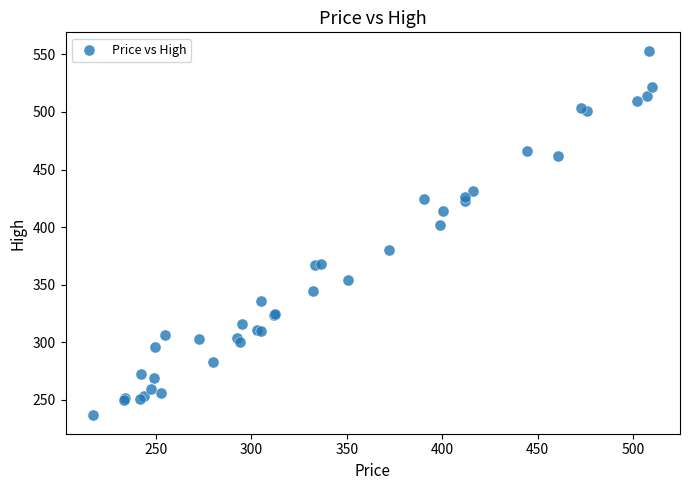

What Y value in the scatter plot is closest to 394?

402.2